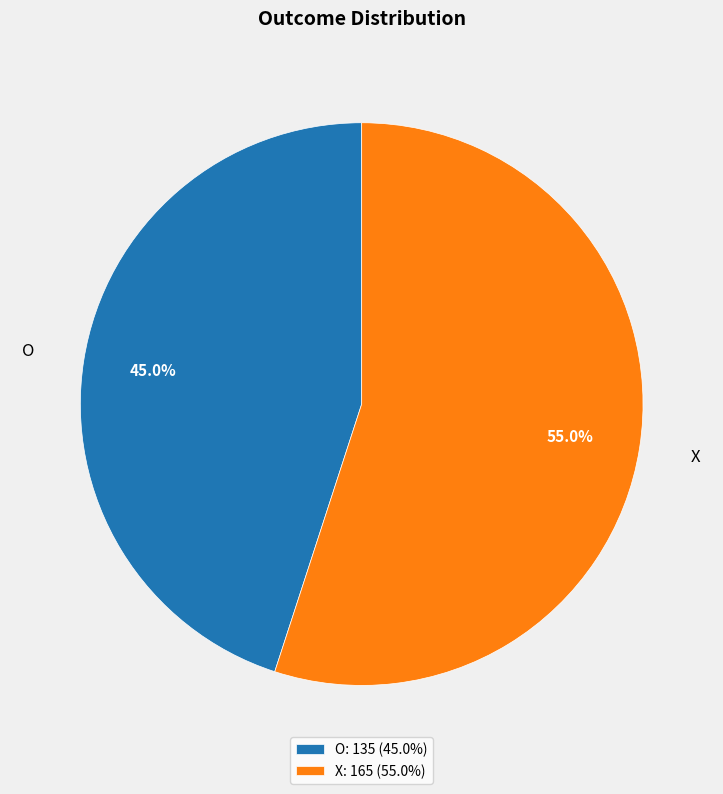

To the nearest percent, what is the average slice percentage?

50%